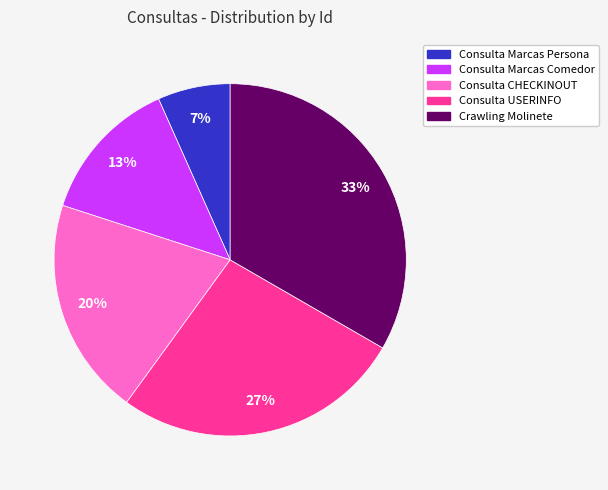

What is the ratio of the value at Consulta CHECKINOUT to the value at Consulta Marcas Comedor?

1.5